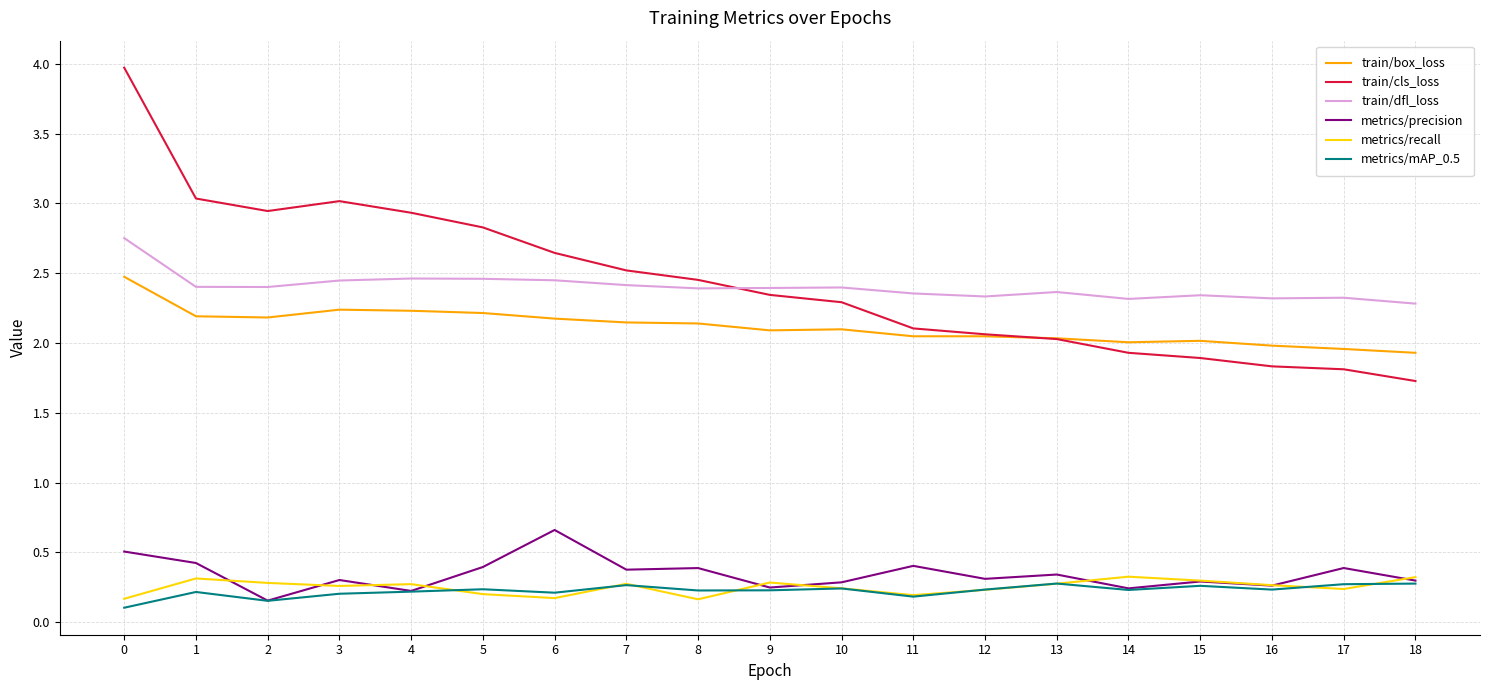

True or false: train/cls_loss and metrics/mAP_0.5 cross at least once.

False